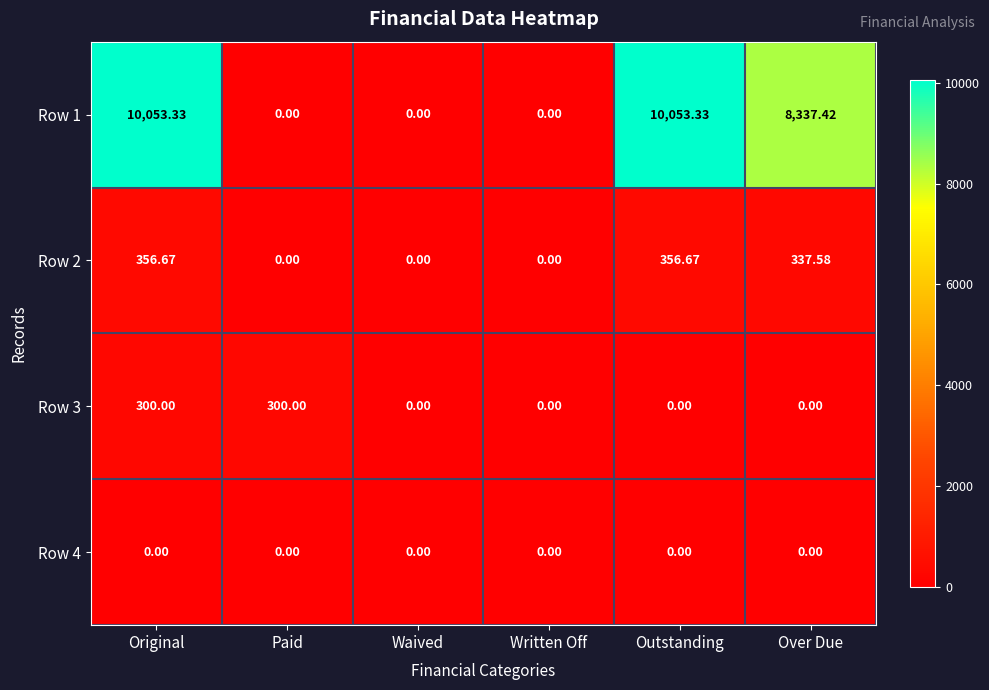

Where is Row 2 nearest to the value 178?

Over Due